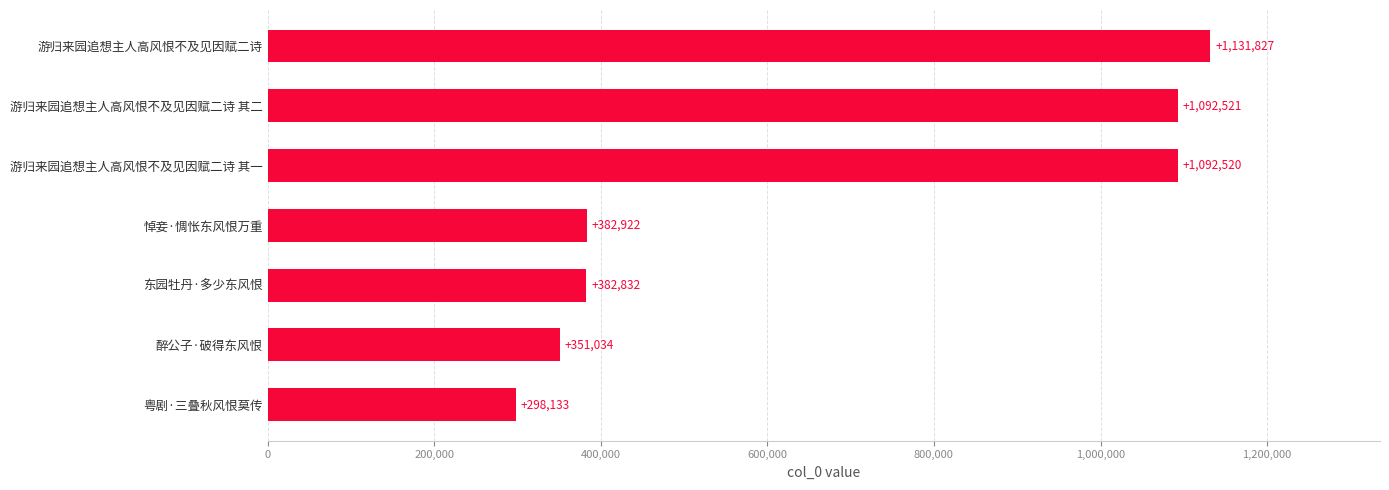

Reading bottom to top, extract all data points from this chart.

粤剧·三叠秋风恨莫传=298133	醉公子·破得东风恨=351034	东园牡丹·多少东风恨=382832	悼妾·惆怅东风恨万重=382922	游归来园追想主人高风恨不及见因赋二诗 其一=1092520	游归来园追想主人高风恨不及见因赋二诗 其二=1092521	游归来园追想主人高风恨不及见因赋二诗=1131827